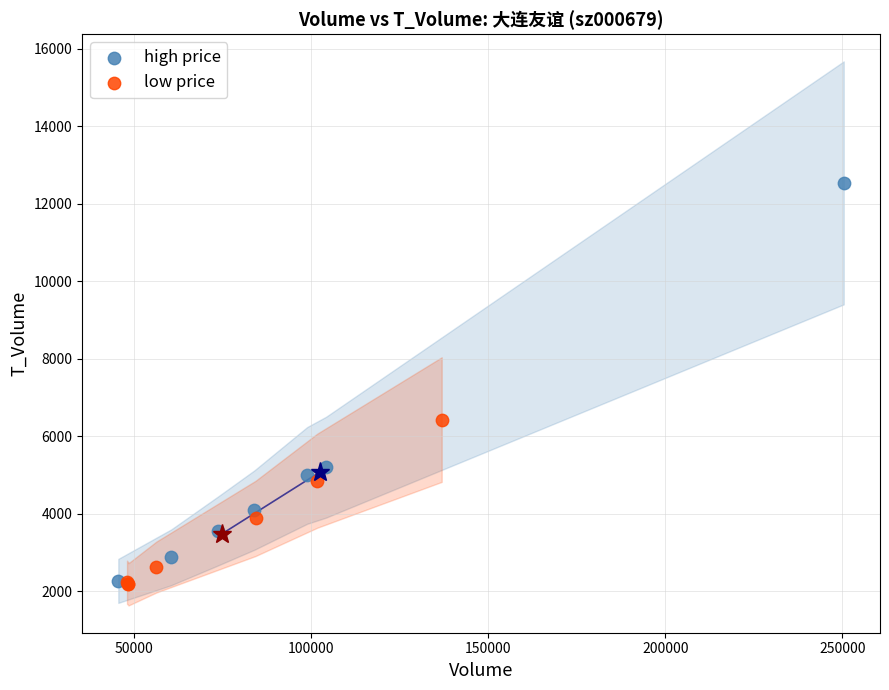

Which series contains the highest Y value?

high price